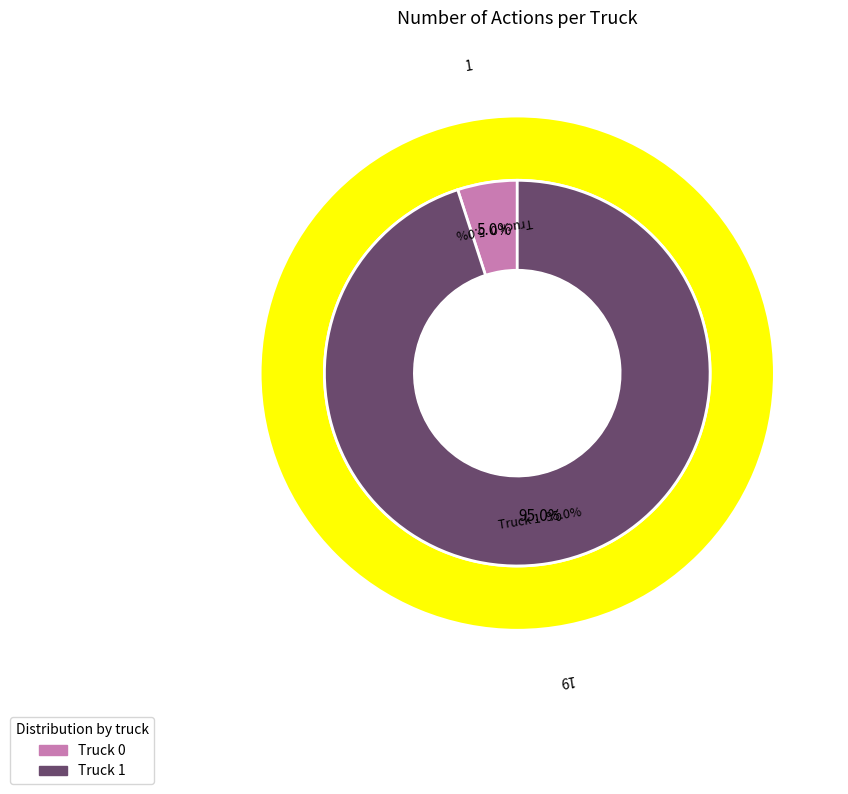

Rank the categories by value from highest to lowest.

Truck 1, Truck 0